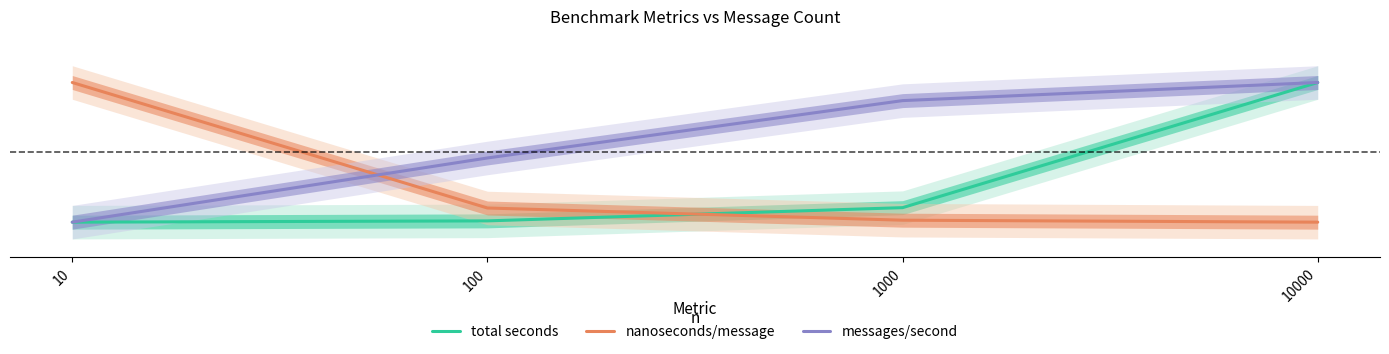

Rank the series at 10000 from lowest to highest value.

nanoseconds/message, total seconds, messages/second